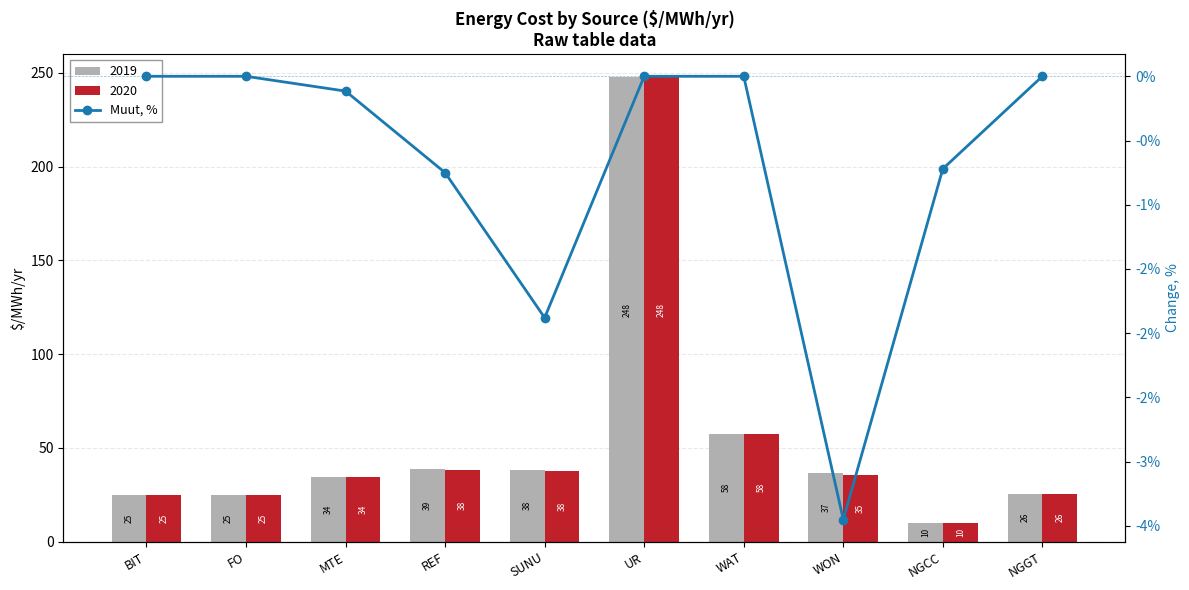

Reading left to right, list all the values displayed in this chart.

0.0	0.0	-0.1	-0.8	-1.9	0.0	0.0	-3.5	-0.7	0.0